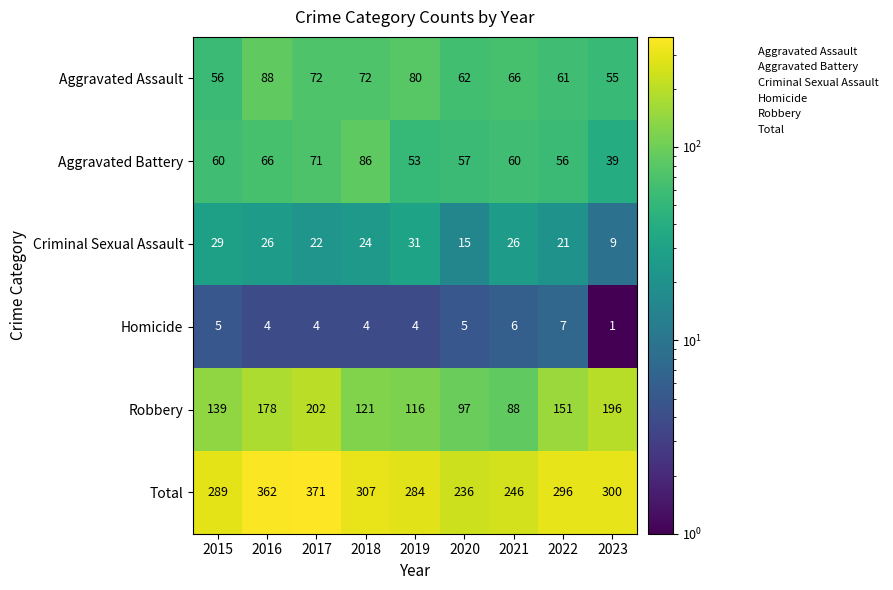

Which label corresponds to the smallest value in the chart?

2023